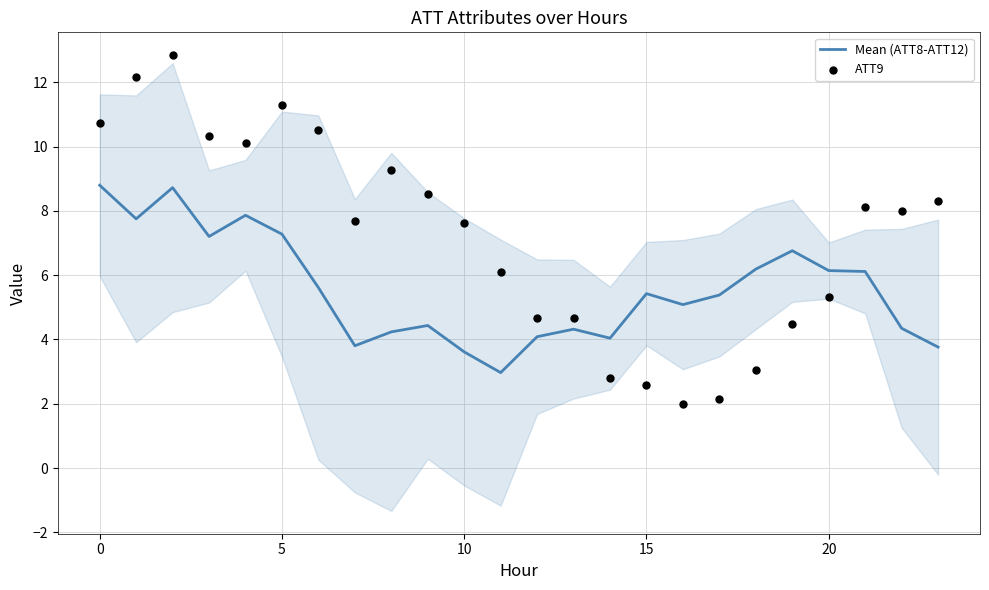

At how many categories does at least one series exceed 11?

3